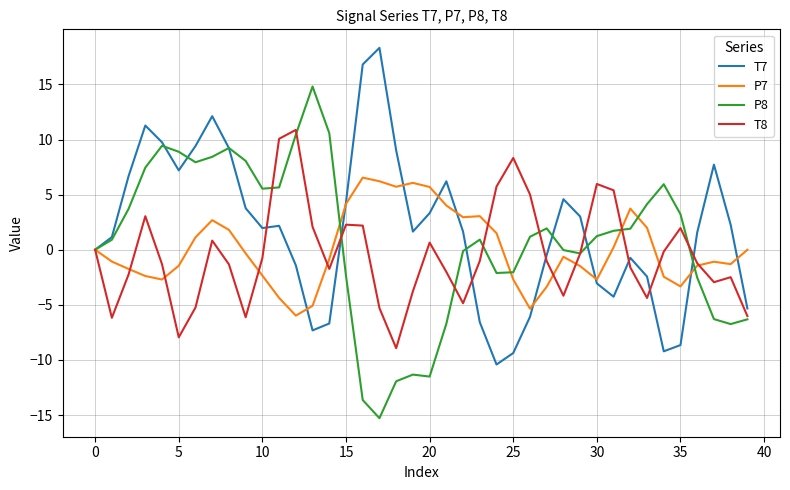

After their last crossing, which series has the higher values: P7 or T8?

P7